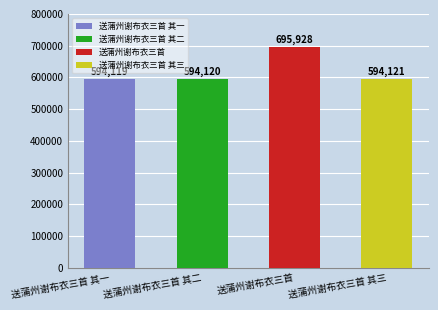

What value does the data have at 送蒲州谢布衣三首 其三, to the nearest 100?

594100